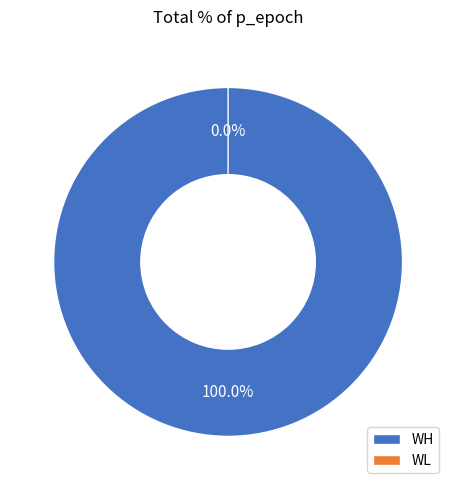

To the nearest percent, what is the average slice percentage?

50%